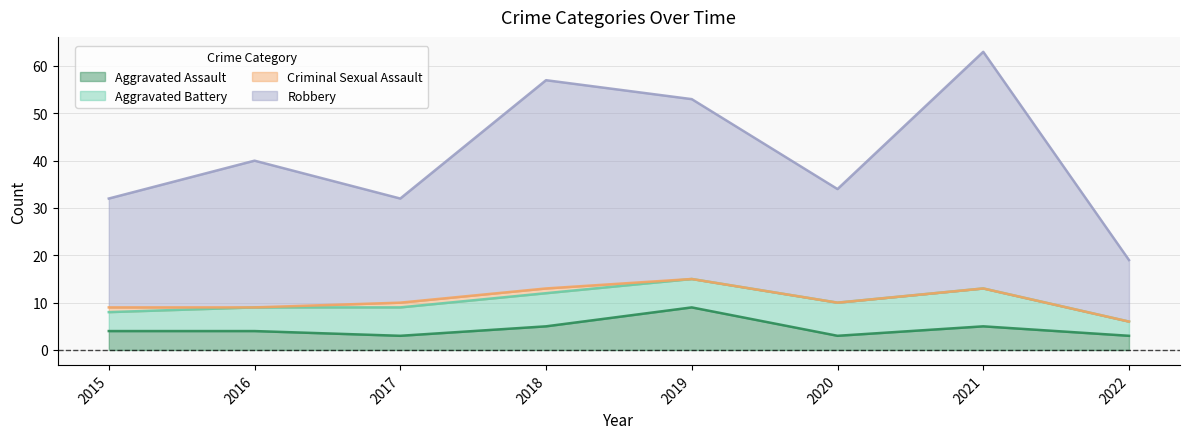

At which category is the sum across all series the highest?

2021